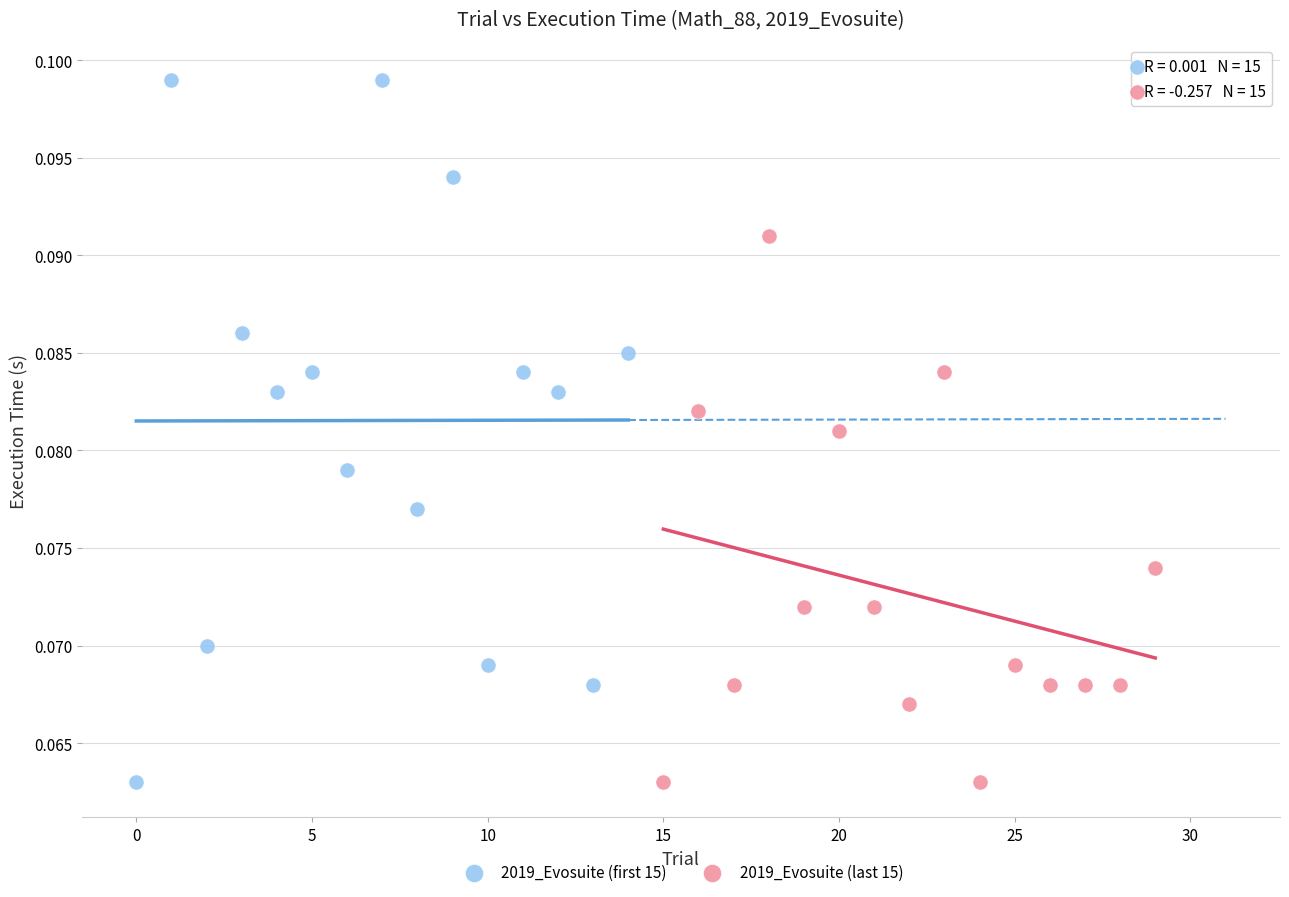

What are all the series names shown in the legend?

2019_Evosuite (first 15), 2019_Evosuite (last 15)